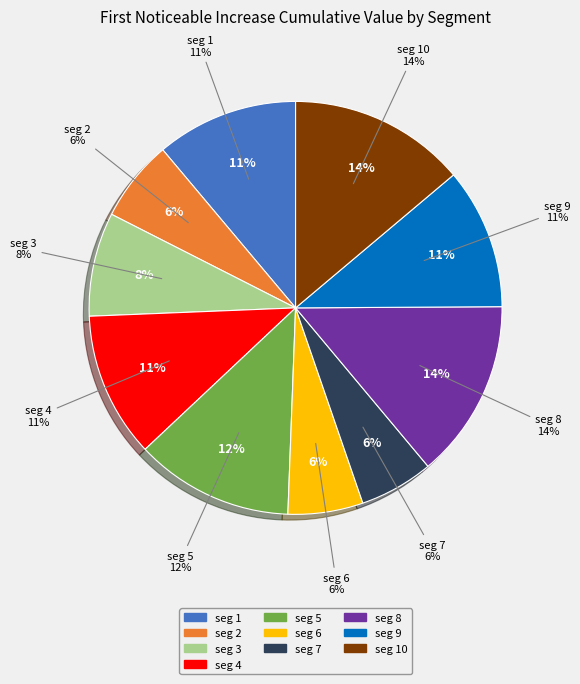

What is the largest slice in the pie chart?

signal segment 8